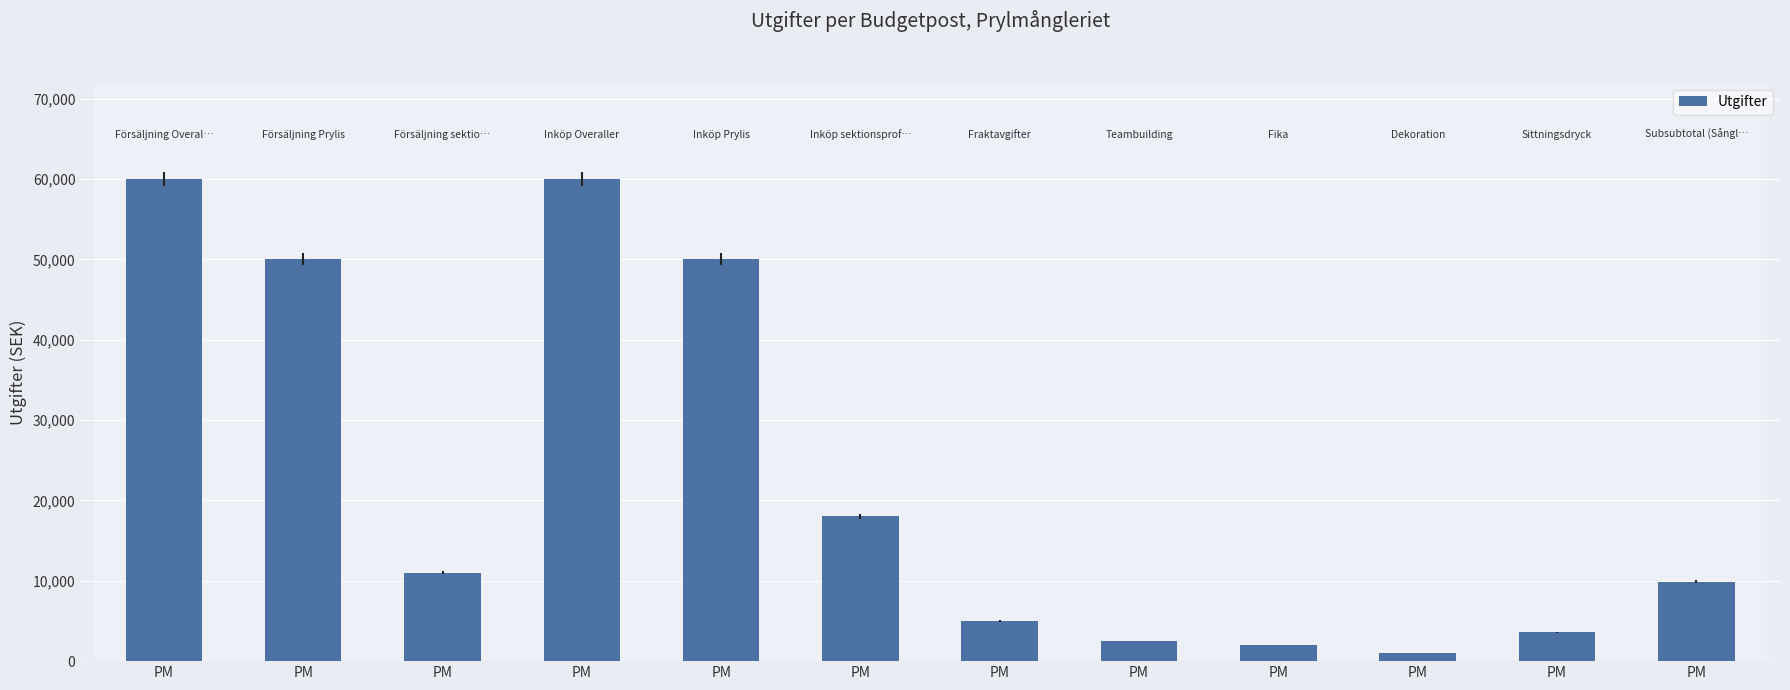

How many data points are less than 11000?

6